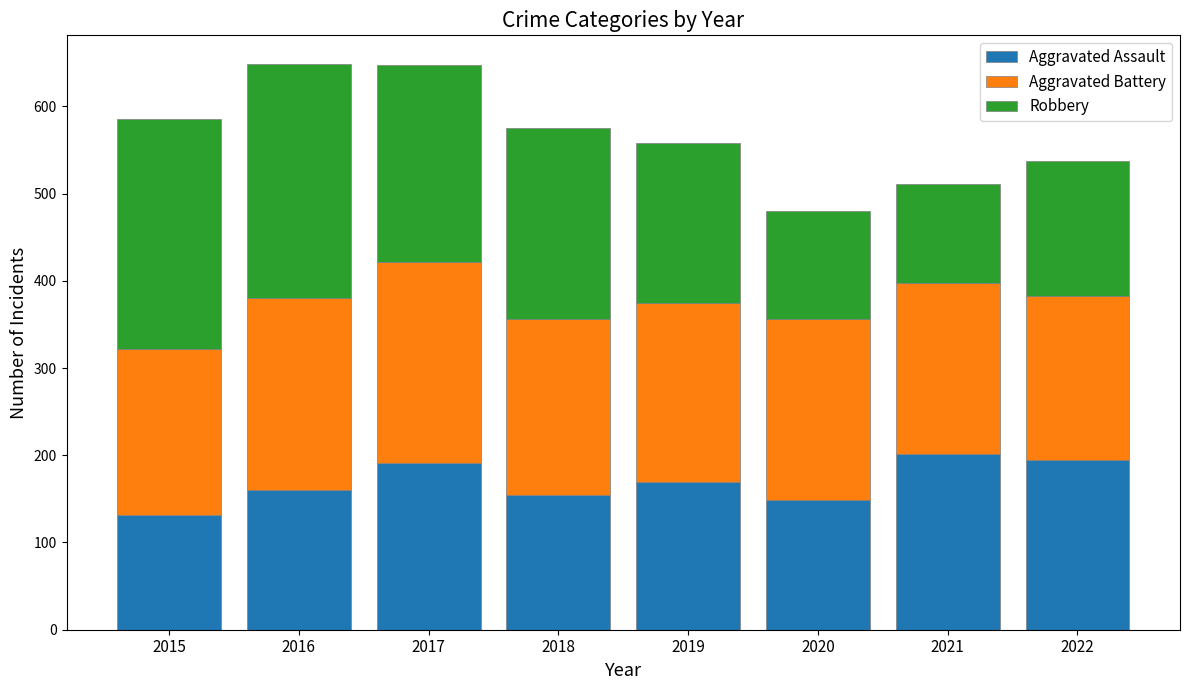

How many data points in Aggravated Assault are less than 169?

4